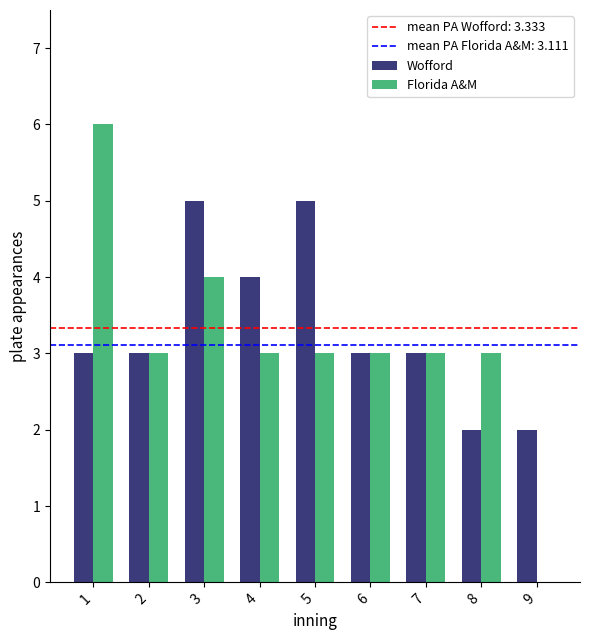

At which label does Florida A&M first exceed 3?

1